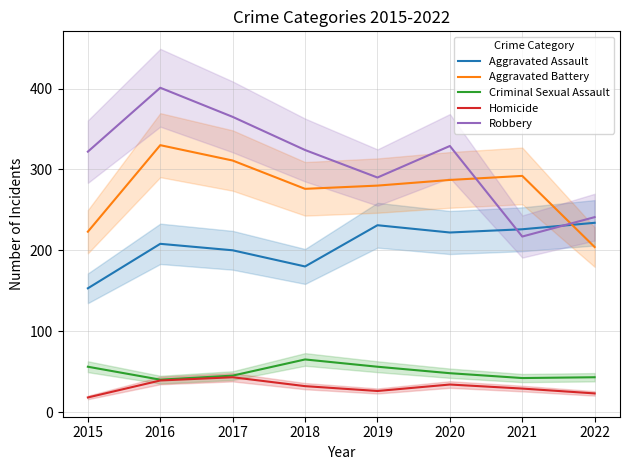

What is the approximate value of Robbery at 2021, to the nearest 50?

200